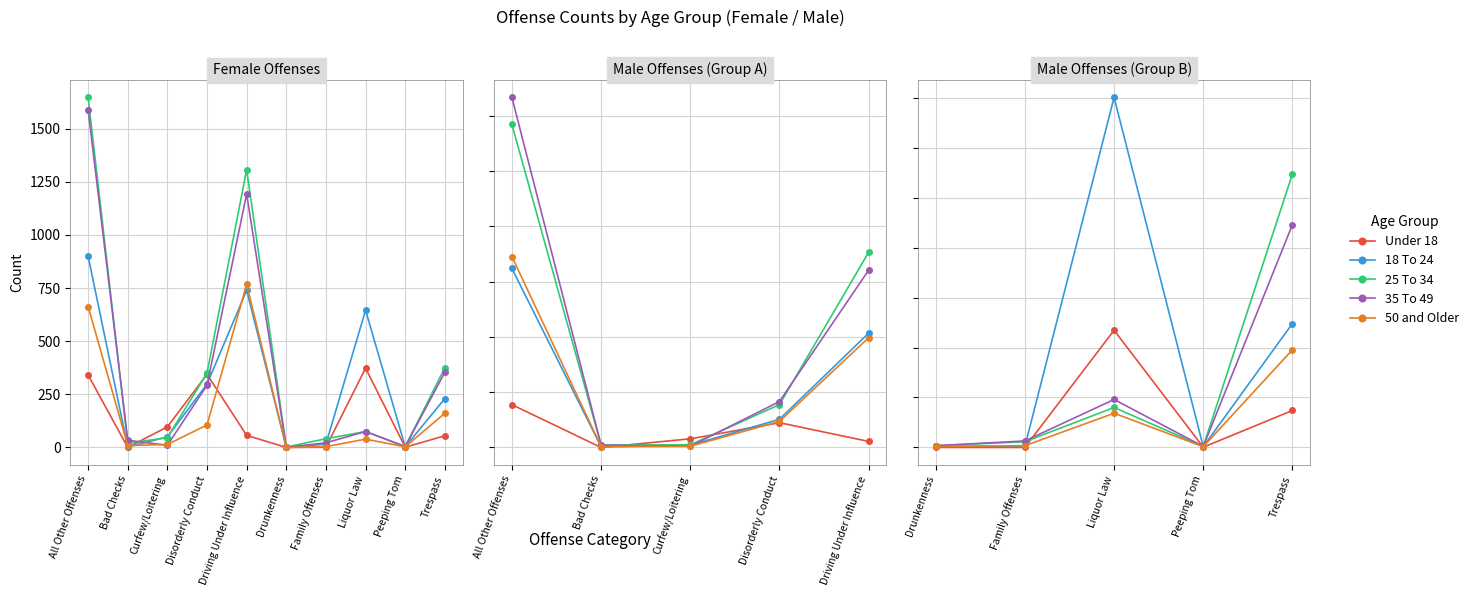

Which series has the widest spread of values?

18 To 24